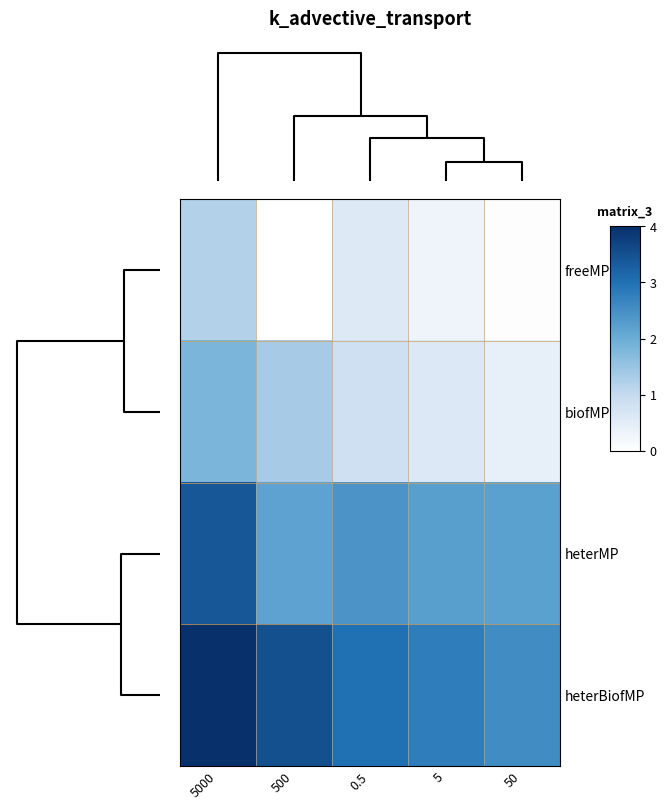

List the series in order of their overall mean, highest first.

heterBiofMP, heterMP, biofMP, freeMP